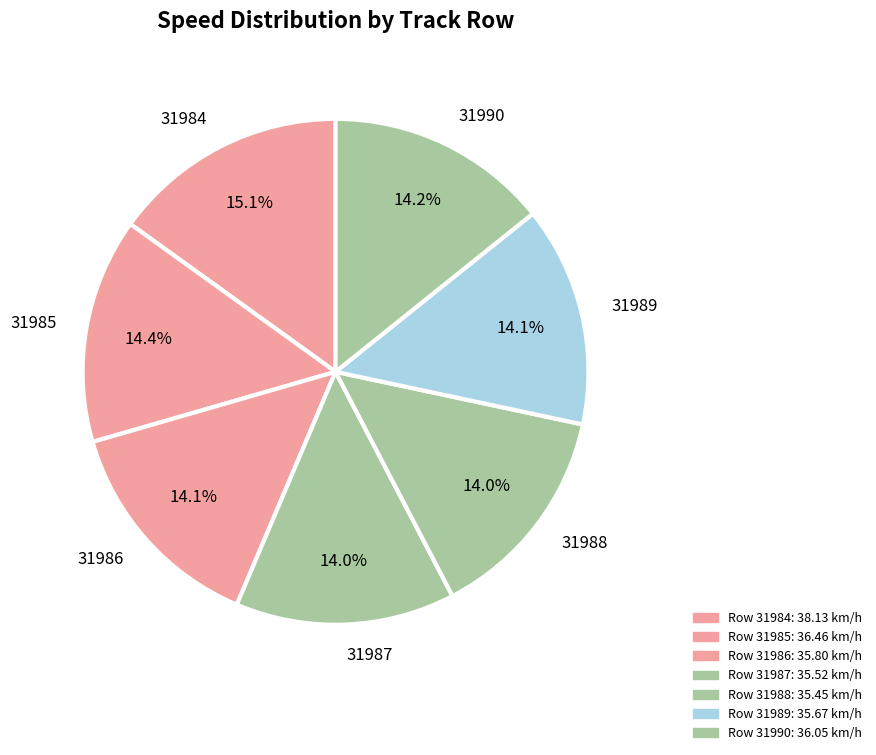

Which category has the biggest portion of the pie?

31984